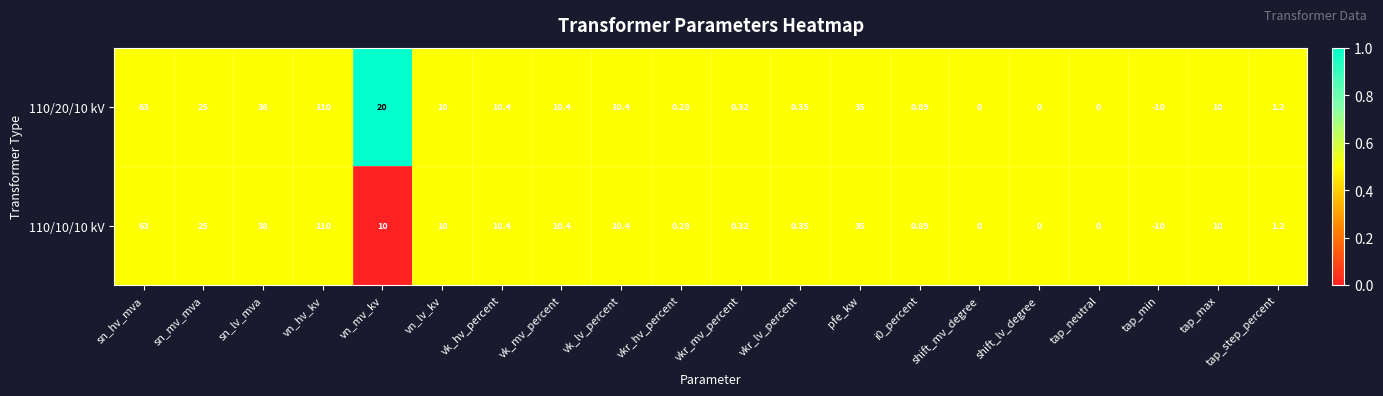

Where is 110/20/10 kV nearest to the value 50?

sn_lv_mva